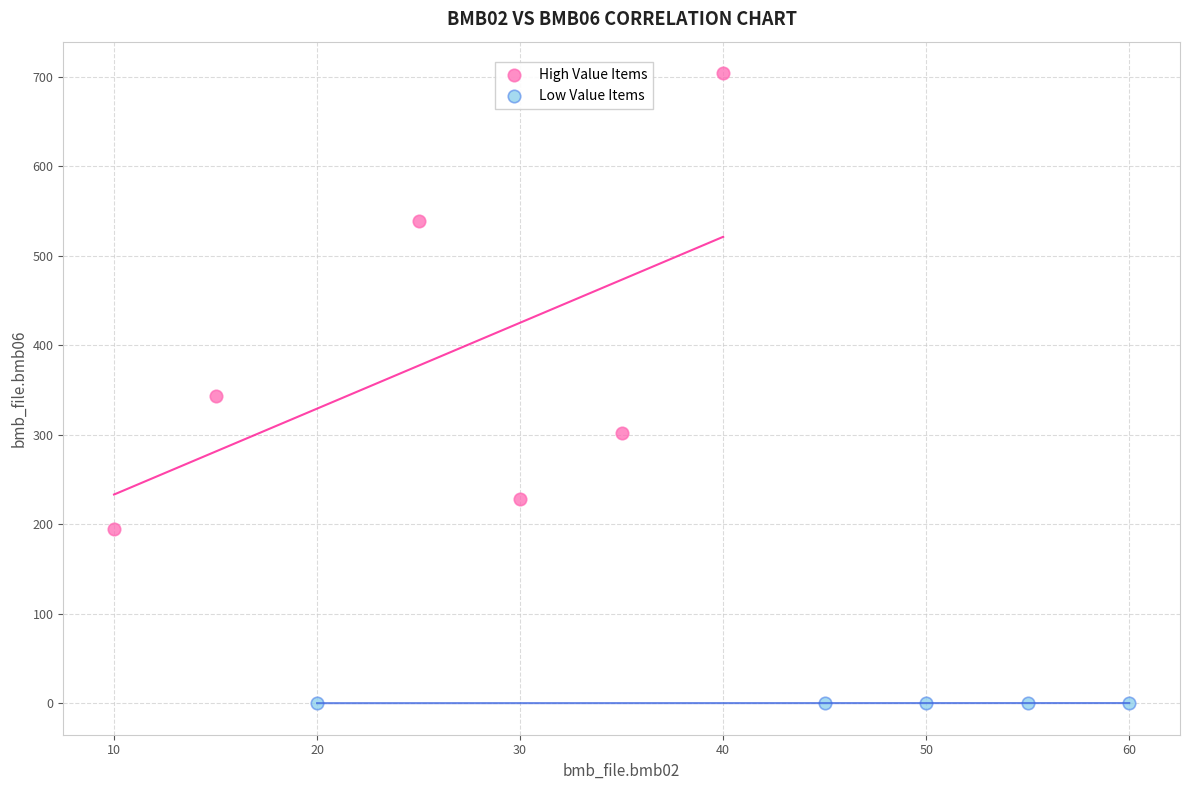

Which series reaches the maximum Y coordinate?

High Value Items